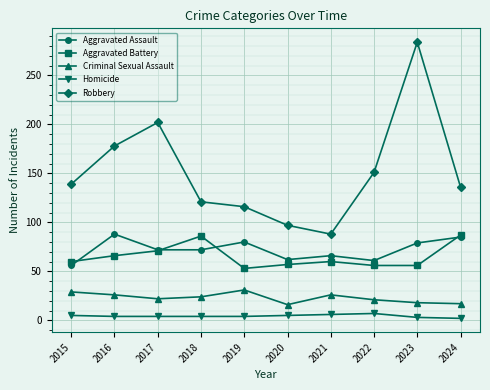

What are all the series names shown in the legend?

Aggravated Assault, Aggravated Battery, Criminal Sexual Assault, Homicide, Robbery